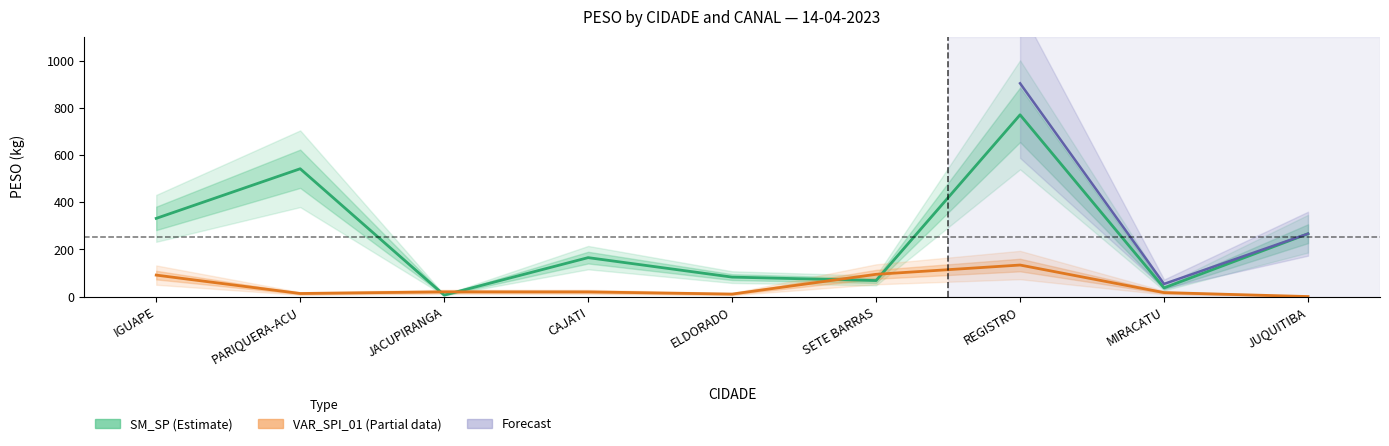

Is it true that SM_SP equals 266.2 at JUQUITIBA?

True